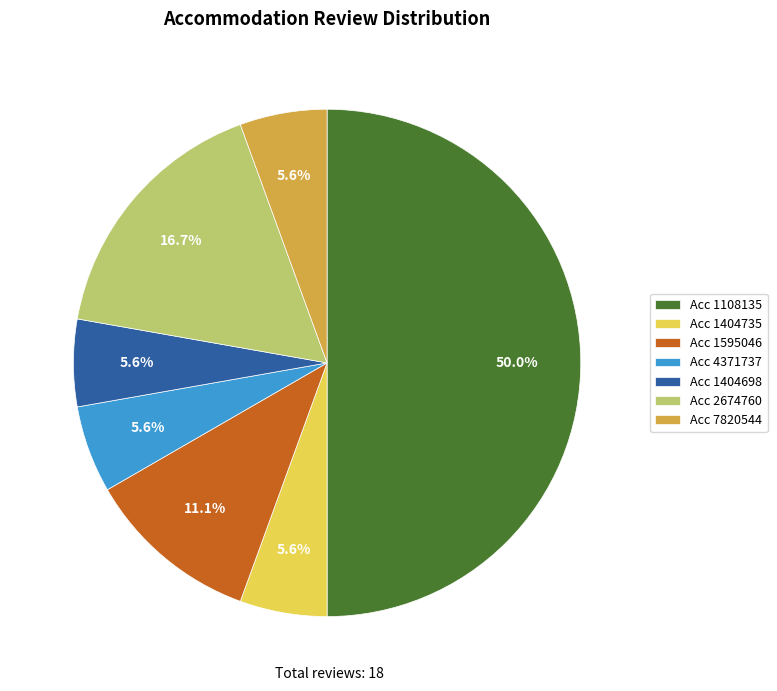

Does Acc 1404735 account for over 50% of the chart?

No